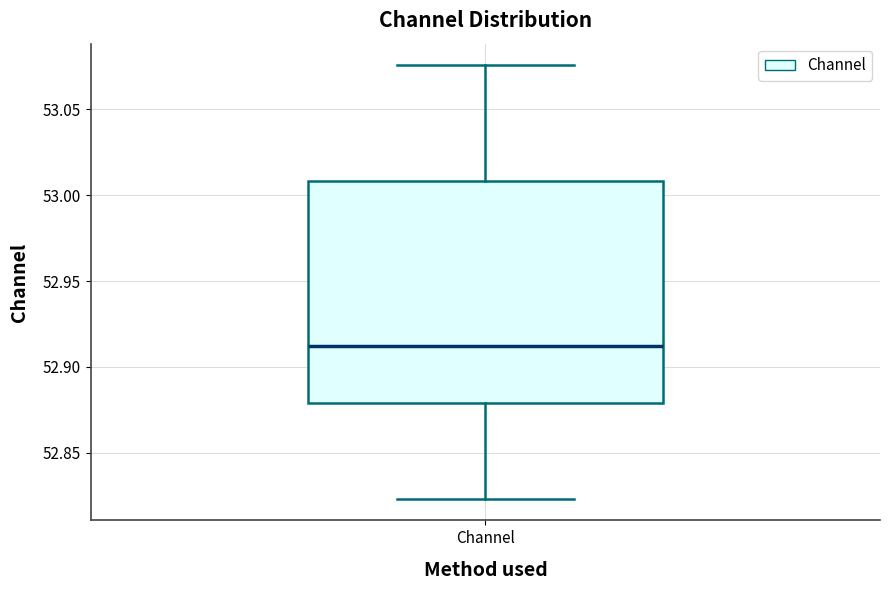

Transcribe this box plot: give where the median line is, the range the box spans, and where the two whiskers end, as read against the y-axis. The values are not printed on the chart, so give them approximately, as read against the axis.

median 52.910, box 52.880 to 53.010, whiskers 52.825 to 53.075